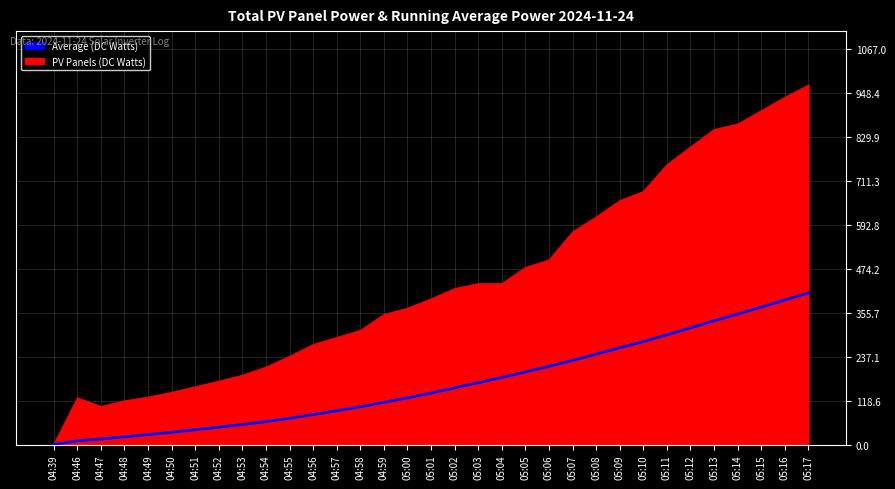

Which series has the largest range (max minus min)?

PV Panels (DC Watts)